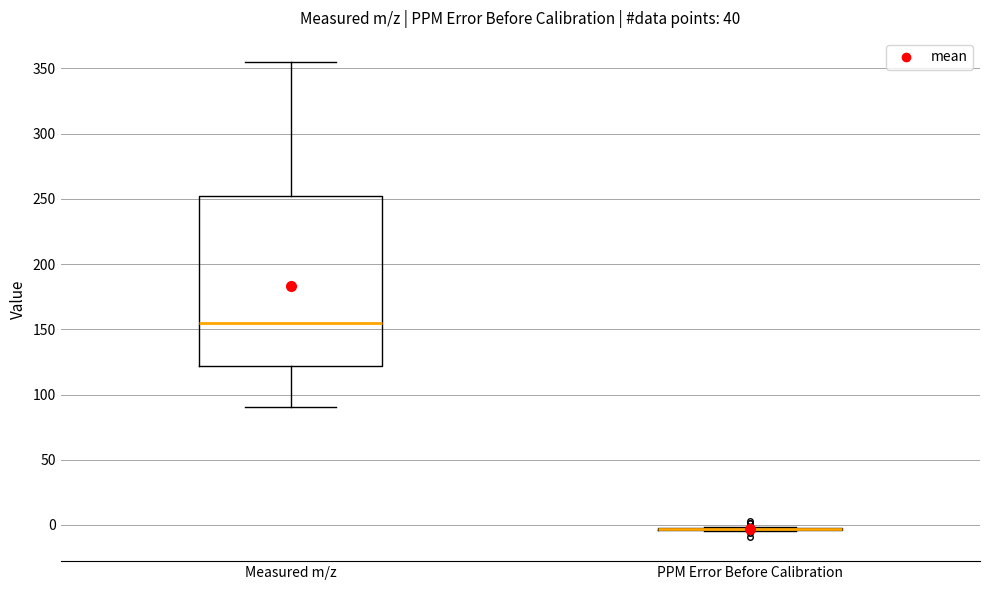

Reading left to right, read every box against the y-axis: the position of its median line, the range the box covers, and the ends of its whiskers. The values are not printed on the chart, so give them approximately, as read against the axis.

Measured m/z: median 155, box 120 to 250, whiskers 90 to 355
PPM Error Before Calibration: box collapsed to a line at -5, whiskers -5 to 0